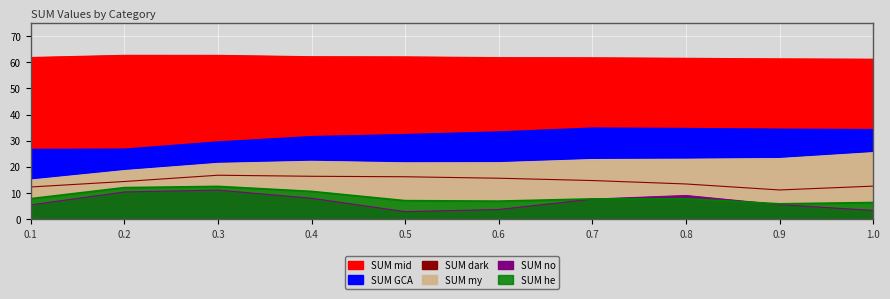

Which label corresponds to the largest value in the chart?

0.2